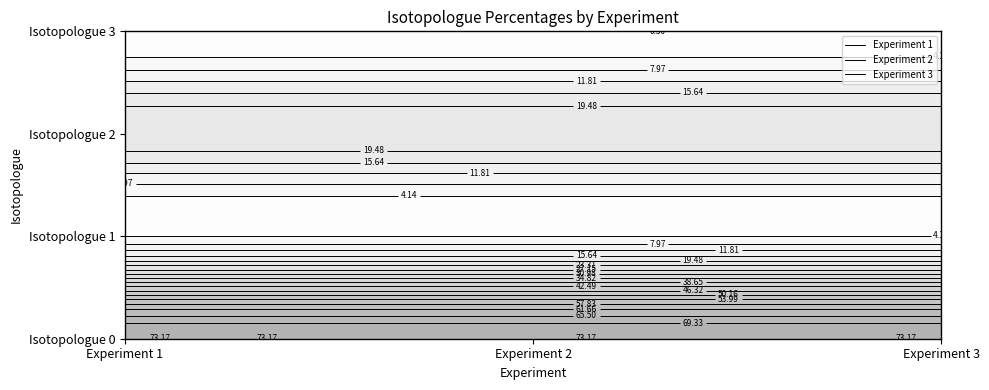

Which category has the lowest value in the 1 series?

3